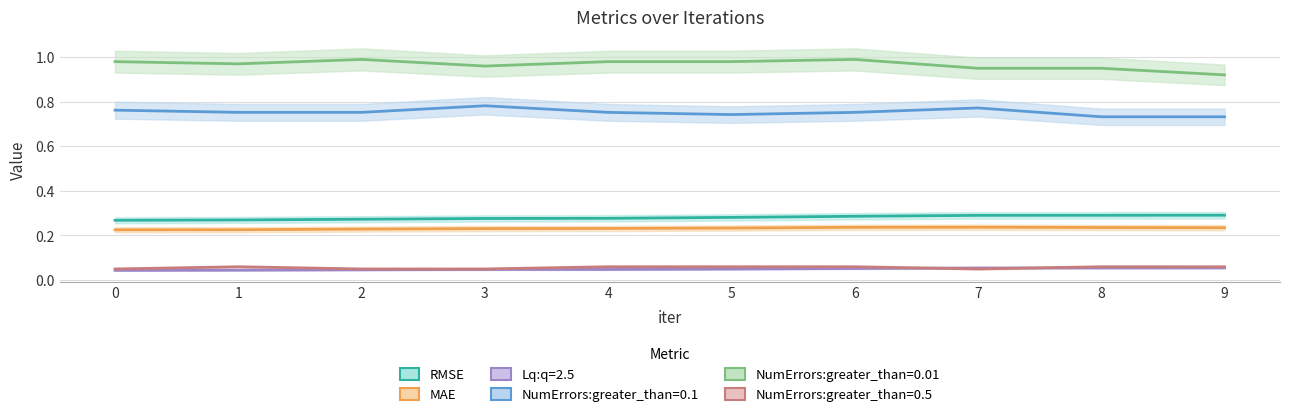

List the labels in order of MAE value, smallest first.

0, 1, 2, 3, 4, 5, 9, 8, 6, 7